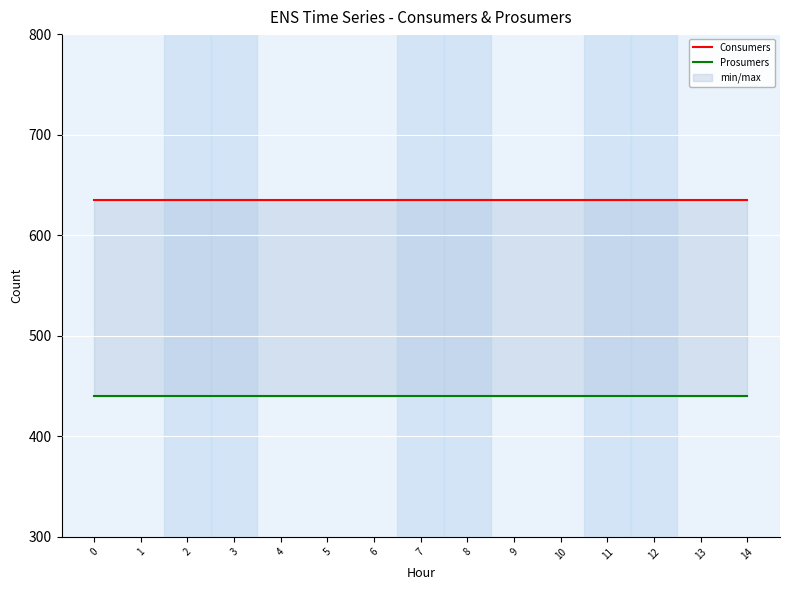

Between 7 and 9, which series saw the biggest shift?

Consumers